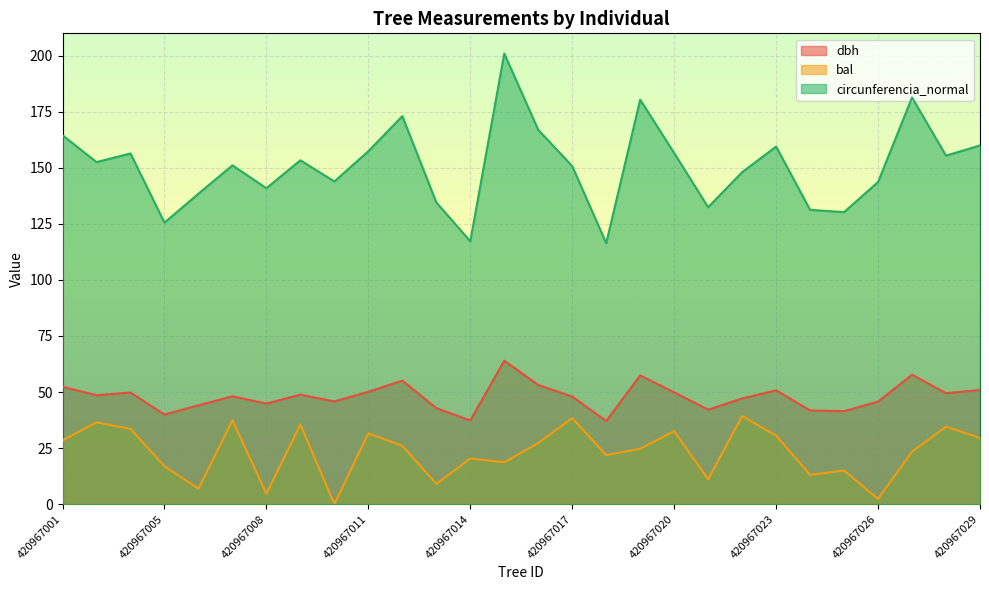

Which series changed the most between 420967007 and 420967029?

circunferencia_normal